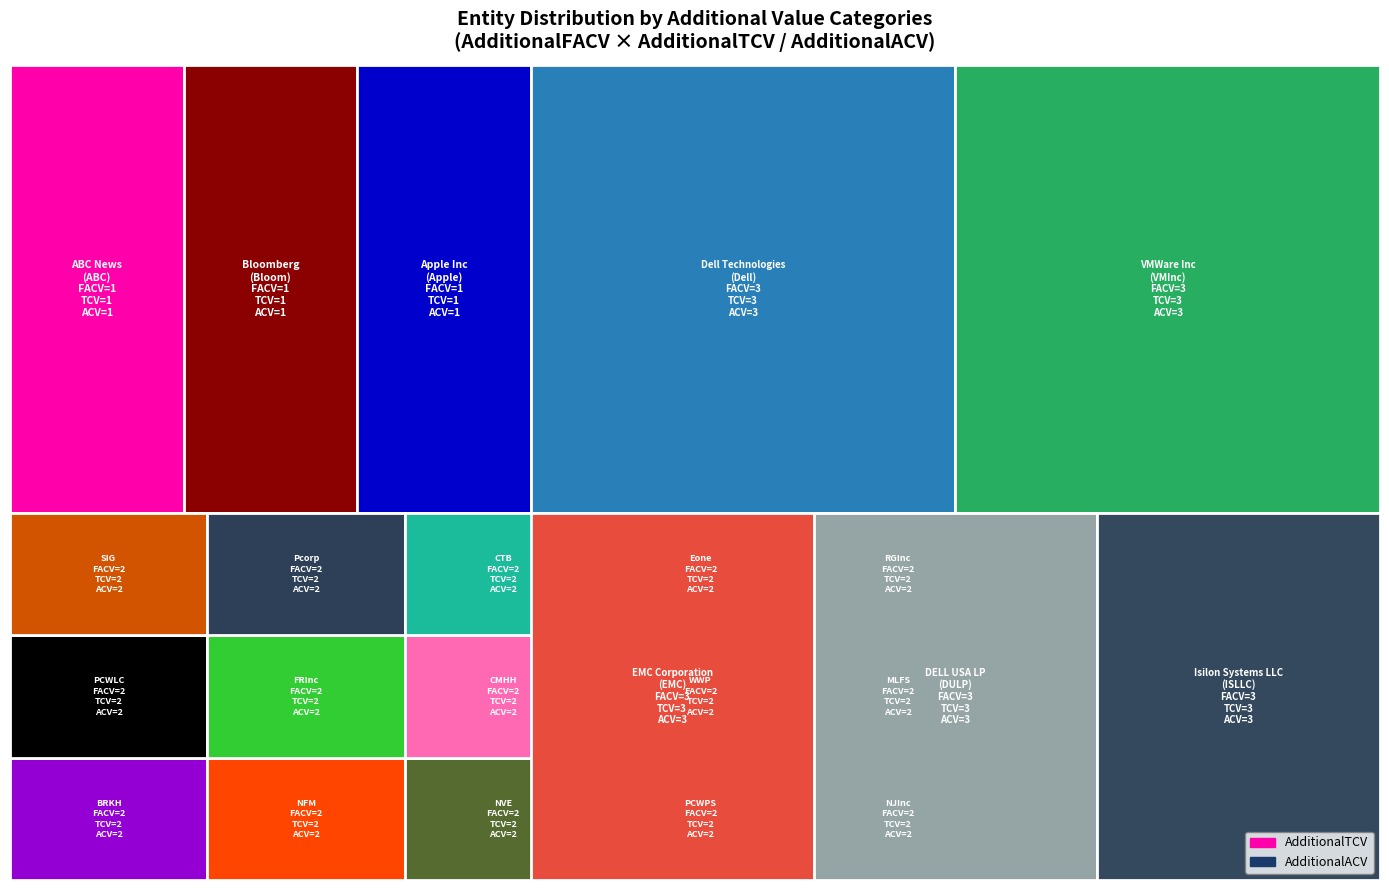

Reading left to right, extract all data points from this chart.

AdditionalTCV: ABC News=1	Bloomberg=1	Apple Inc=1	Berkshire Hathaway=2	Nebraska Furniture Mart=2	NV ENERGY INC=2	Power County Wind Park South LLC=2	NetJets Inc=2	Pacific Canyon Windfarm LLC=2	Forest River Inc=2	CMH Hodgenville Inc=2	Webb Wheel Products Inc=2	McLane Foodservice Inc=2	Shaw Industries Group Inc=2	PacifiCorp=2	CTB Inc=2	Environment One Corp=2	Richline Group Inc=2	Dell Technologies=3	VMWare Inc=3	EMC Corporation=3	DELL USA LP=3	Isilon Systems LLC=3
AdditionalACV: ABC News=1	Bloomberg=1	Apple Inc=1	Berkshire Hathaway=2	Nebraska Furniture Mart=2	NV ENERGY INC=2	Power County Wind Park South LLC=2	NetJets Inc=2	Pacific Canyon Windfarm LLC=2	Forest River Inc=2	CMH Hodgenville Inc=2	Webb Wheel Products Inc=2	McLane Foodservice Inc=2	Shaw Industries Group Inc=2	PacifiCorp=2	CTB Inc=2	Environment One Corp=2	Richline Group Inc=2	Dell Technologies=3	VMWare Inc=3	EMC Corporation=3	DELL USA LP=3	Isilon Systems LLC=3